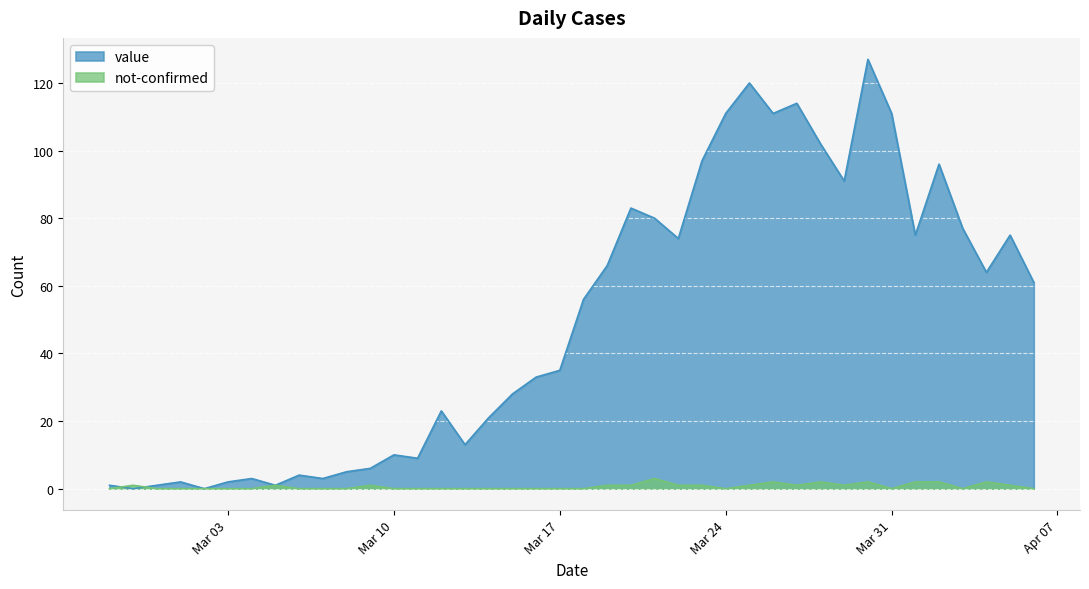

How many series are shown in this chart?

2